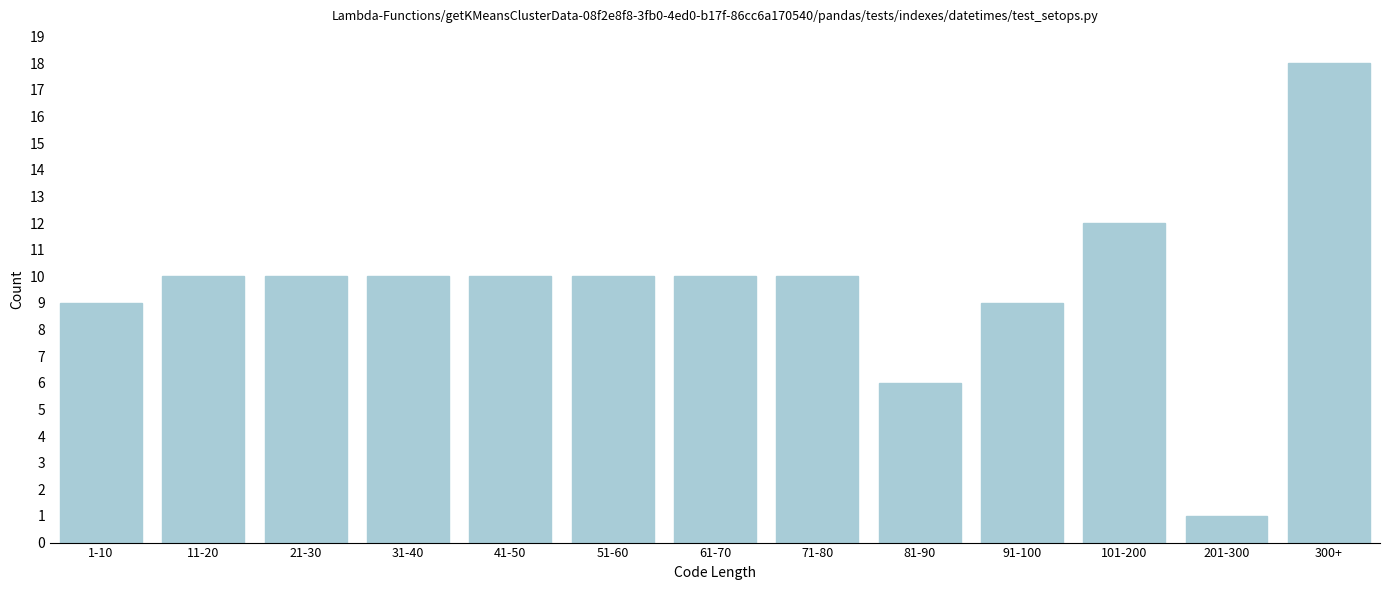

Reading left to right, list all the values displayed in this chart.

9	10	10	10	10	10	10	10	6	9	12	1	18